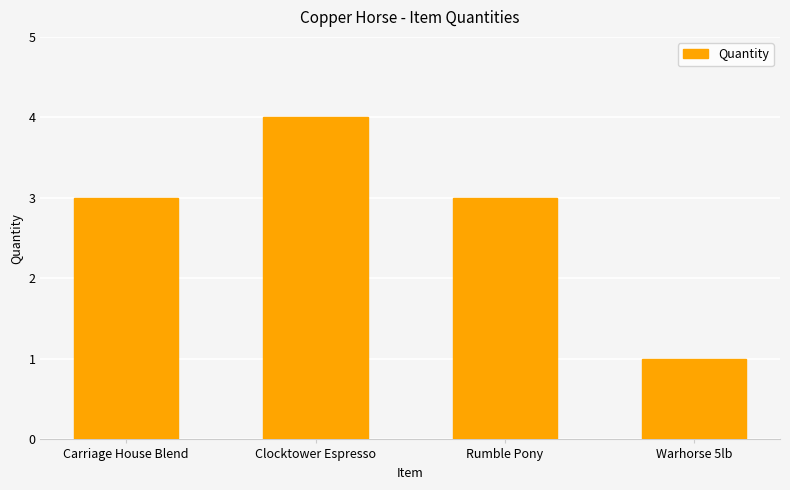

What is the change in value from Clocktower Espresso to Warhorse 5lb?

-3